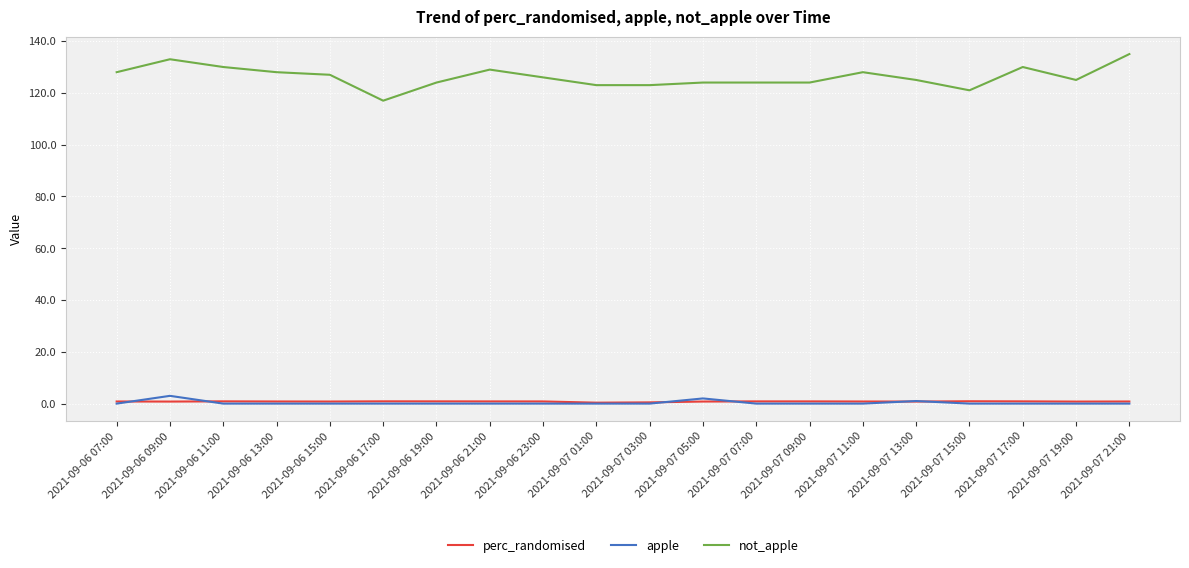

The value of not_apple at 2021-09-06 21:00 is 192.3. True or false?

False